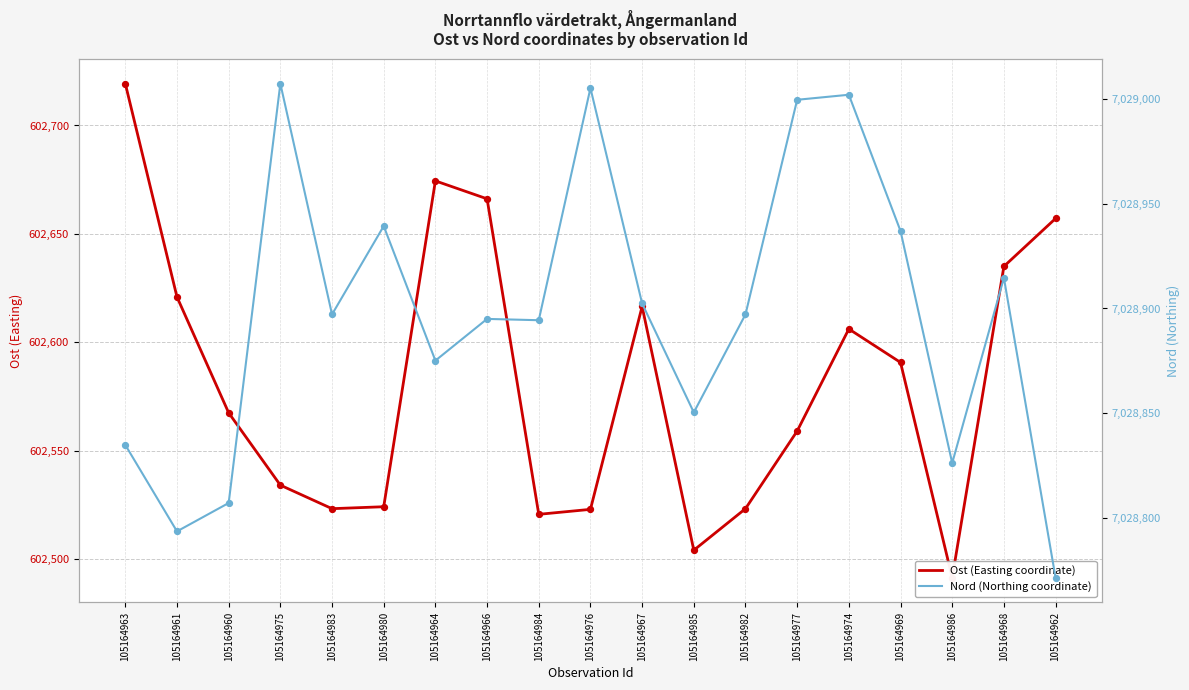

What are all the series names shown in the legend?

Ost (Easting coordinate), Nord (Northing coordinate)